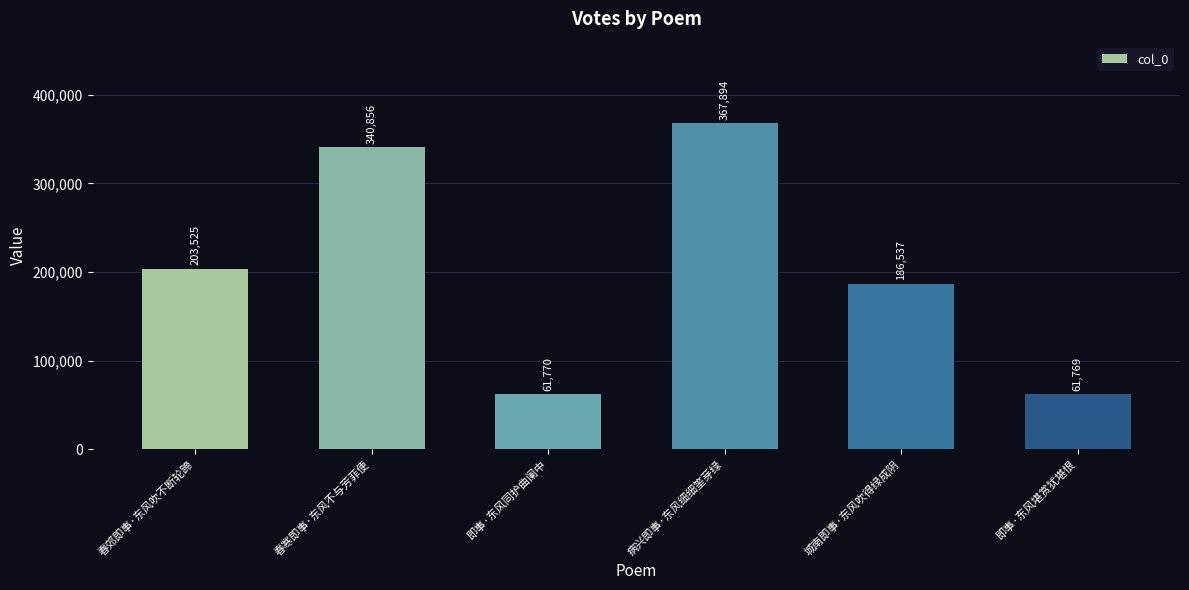

What is the value of the 2nd bar from the left?

340856